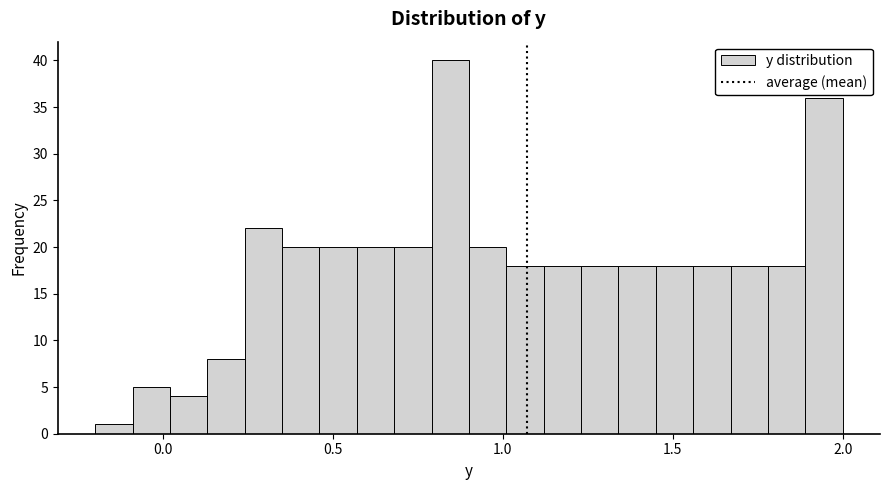

Around what value on the x-axis is the tallest bar? Give the approximate position of its centre, as read against the axis.

0.85